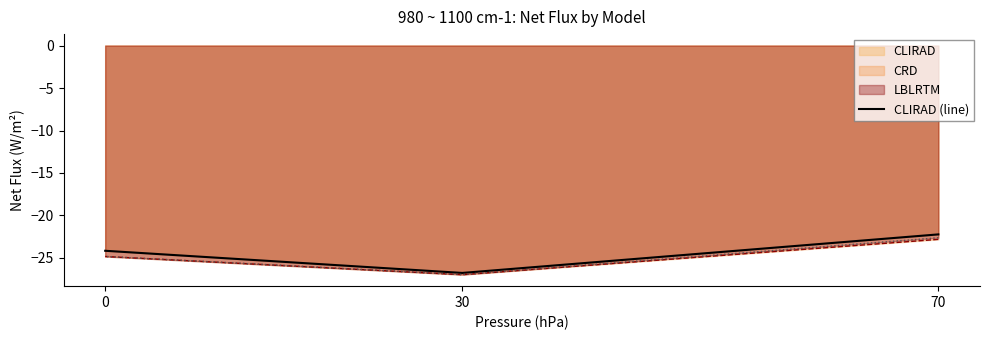

What is the maximum value shown in the chart?

-22.2